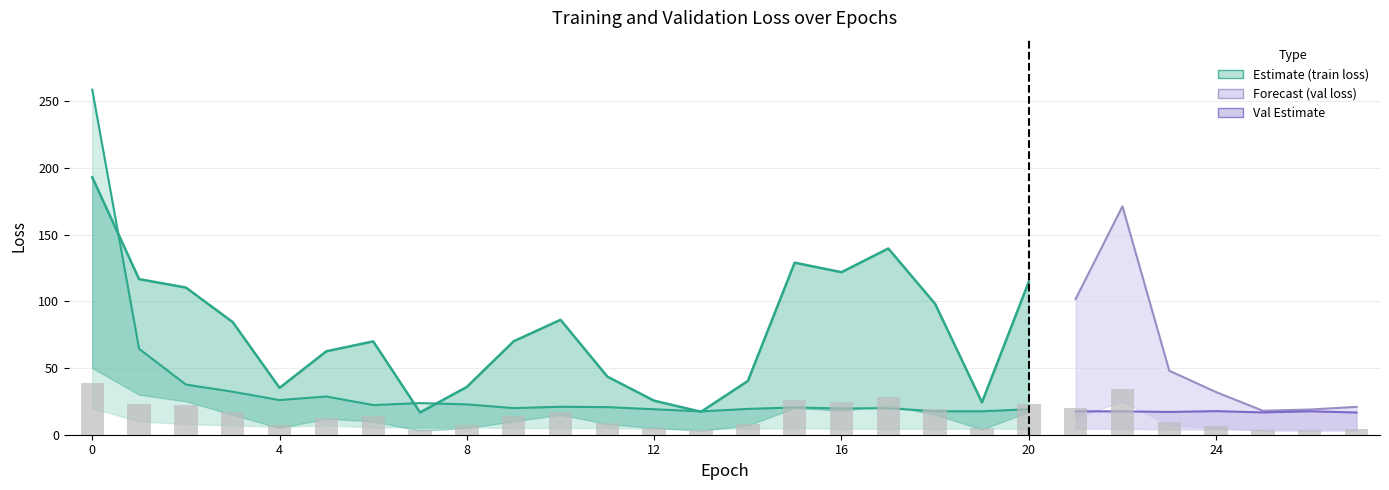

The value of val_loss at 8 is 60.7. True or false?

False